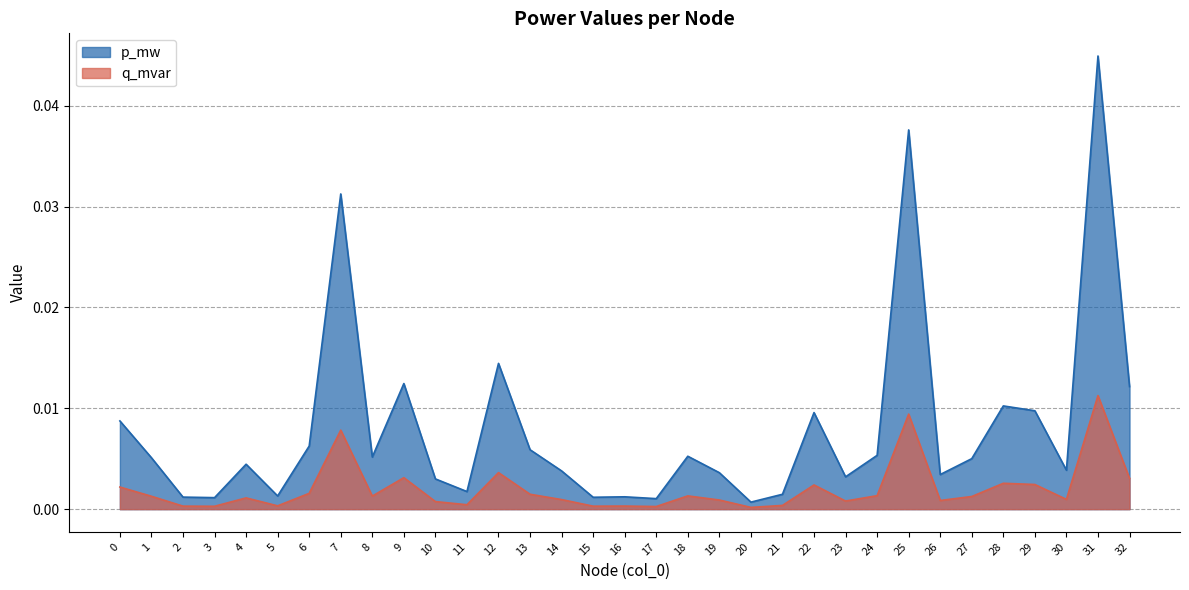

Does the chart have visible grid lines?

Yes